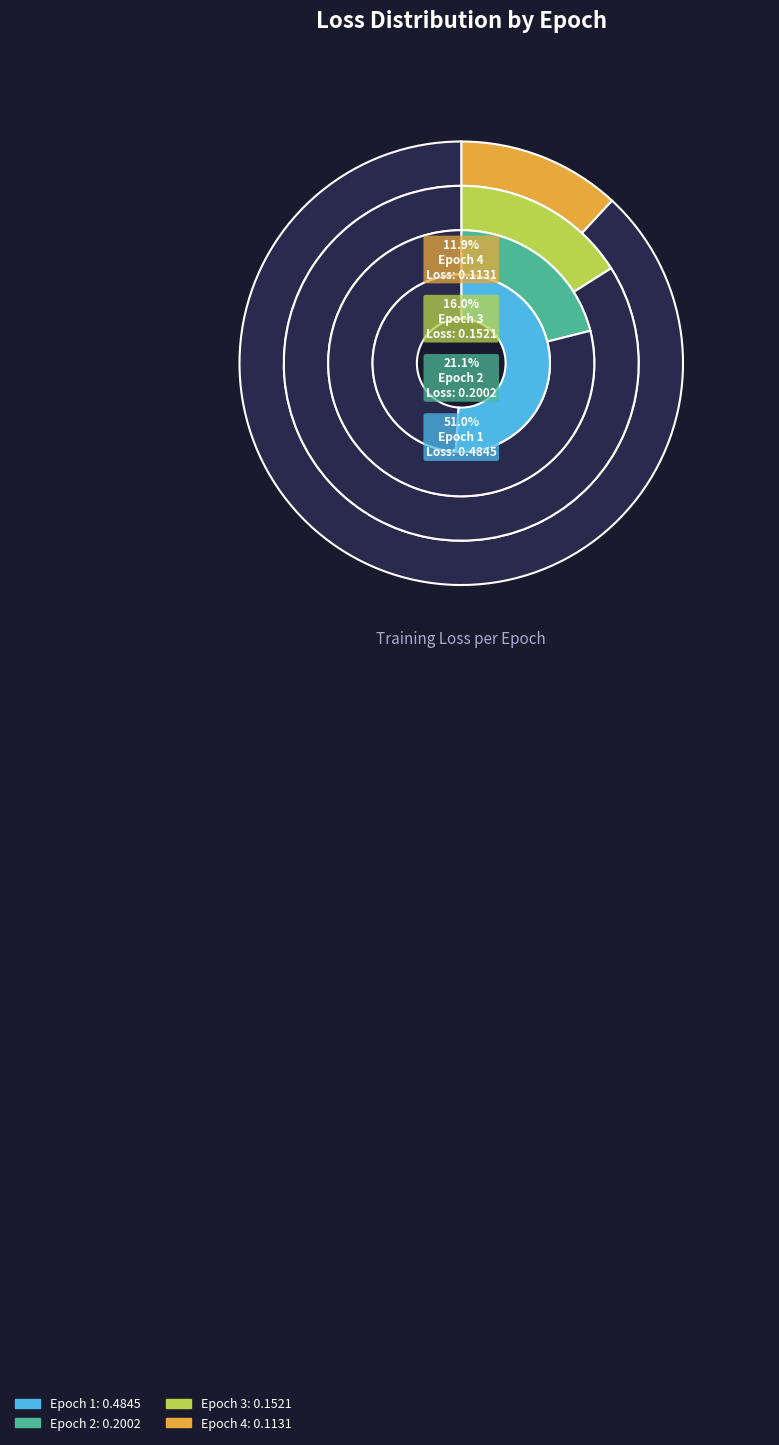

To the nearest percent, what percentage of the pie is Epoch 2?

21%